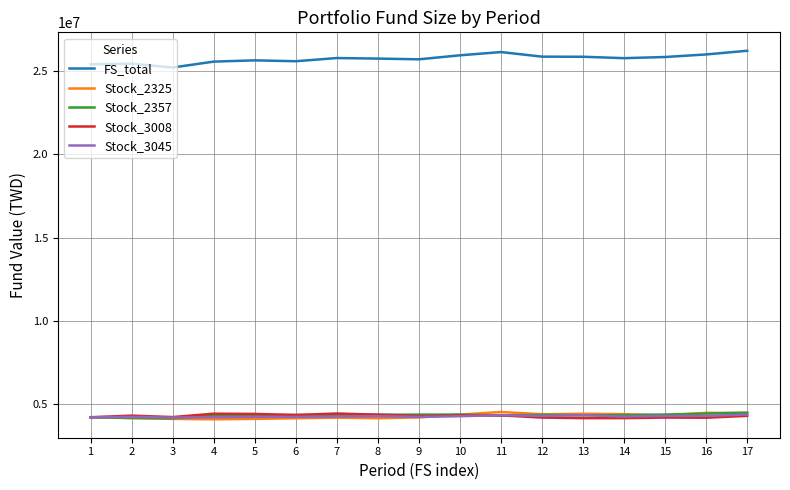

What is the maximum value for Stock_2325?

4547259.0